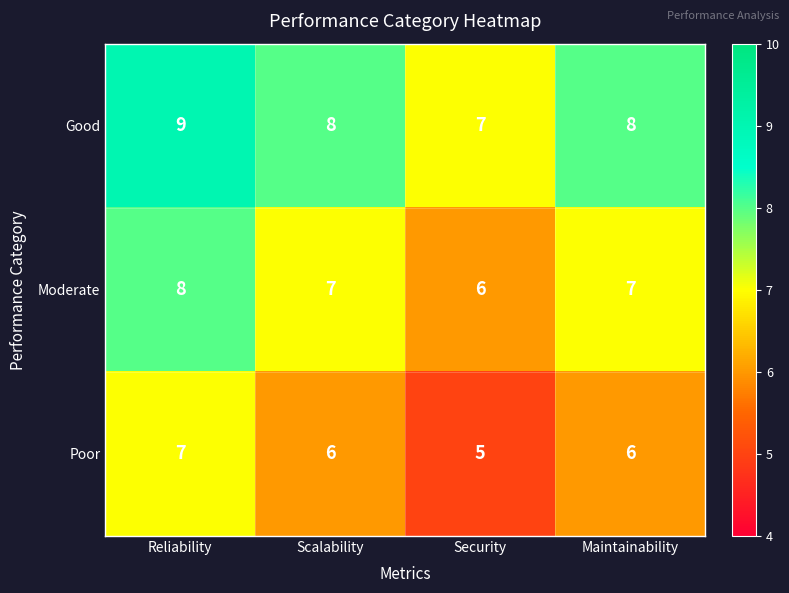

What is the total value across all series at Reliability?

24